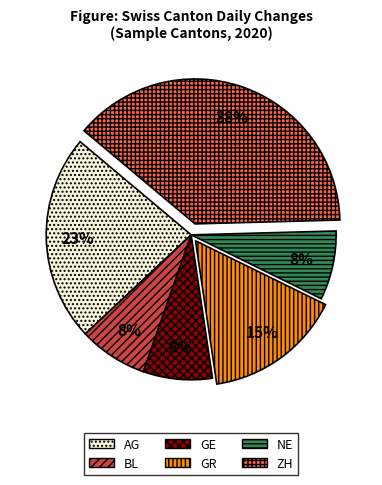

How many slices are in this pie chart?

6